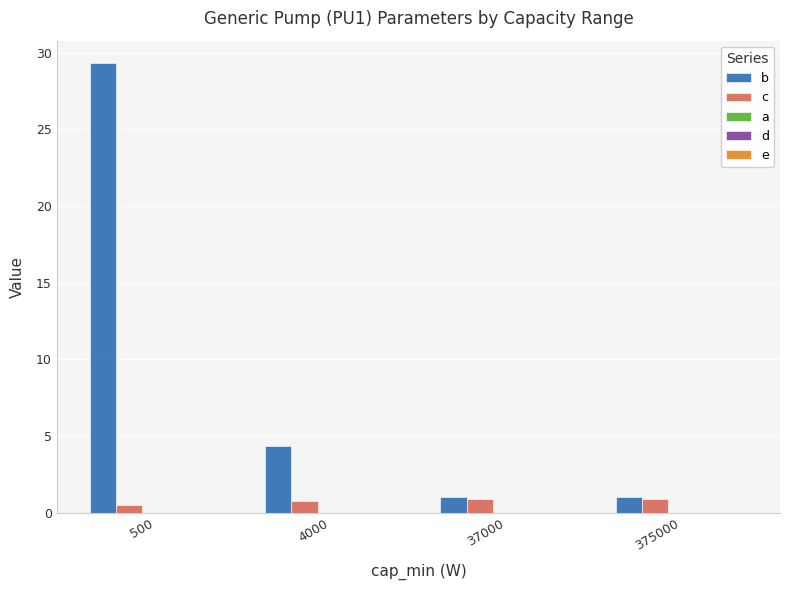

Rank the series by their maximum value, from lowest to highest.

c, b